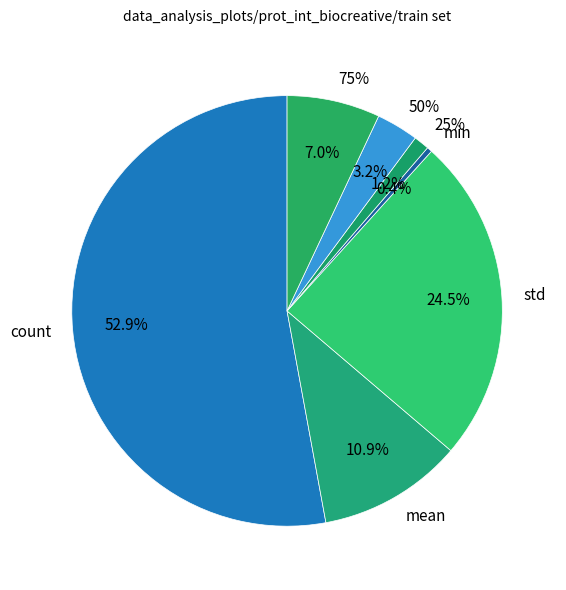

How many segments does this pie chart have?

7